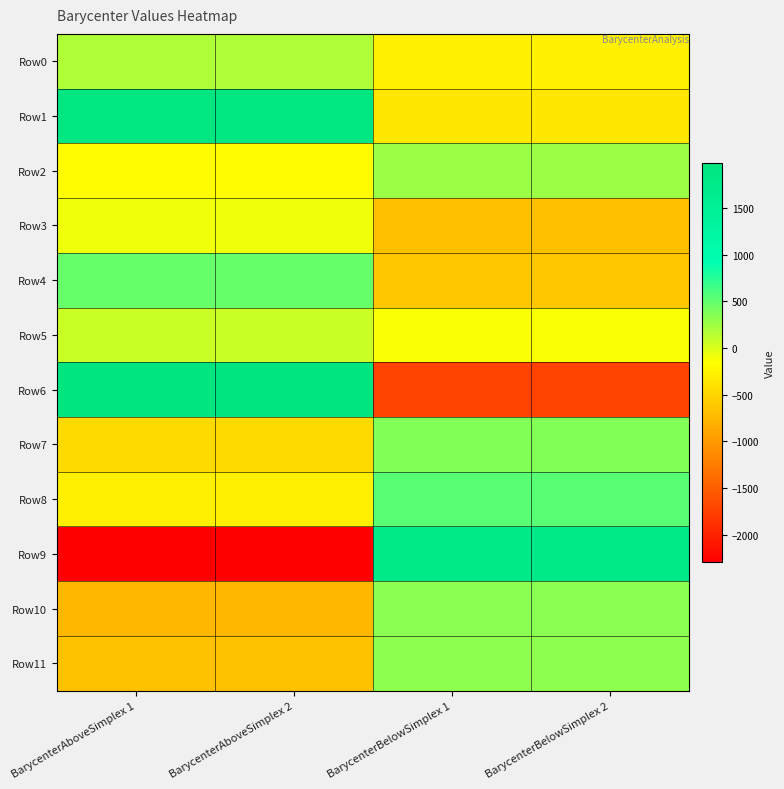

Reading left to right, list all the values displayed in this chart.

Row0: BarycenterAboveSimplex 1=188.2	BarycenterAboveSimplex 2=188.2	BarycenterBelowSimplex 1=-265.1	BarycenterBelowSimplex 2=-265.1
Row1: BarycenterAboveSimplex 1=1916.0	BarycenterAboveSimplex 2=1916.0	BarycenterBelowSimplex 1=-347.2	BarycenterBelowSimplex 2=-347.2
Row2: BarycenterAboveSimplex 1=-179.4	BarycenterAboveSimplex 2=-179.4	BarycenterBelowSimplex 1=272.7	BarycenterBelowSimplex 2=272.7
Row3: BarycenterAboveSimplex 1=-89.4	BarycenterAboveSimplex 2=-89.4	BarycenterBelowSimplex 1=-677.5	BarycenterBelowSimplex 2=-677.5
Row4: BarycenterAboveSimplex 1=484.6	BarycenterAboveSimplex 2=484.6	BarycenterBelowSimplex 1=-616.7	BarycenterBelowSimplex 2=-616.7
Row5: BarycenterAboveSimplex 1=66.0	BarycenterAboveSimplex 2=66.0	BarycenterBelowSimplex 1=-130.9	BarycenterBelowSimplex 2=-130.9
Row6: BarycenterAboveSimplex 1=1984.5	BarycenterAboveSimplex 2=1984.5	BarycenterBelowSimplex 1=-1724.0	BarycenterBelowSimplex 2=-1724.0
Row7: BarycenterAboveSimplex 1=-457.0	BarycenterAboveSimplex 2=-457.0	BarycenterBelowSimplex 1=367.6	BarycenterBelowSimplex 2=367.6
Row8: BarycenterAboveSimplex 1=-271.7	BarycenterAboveSimplex 2=-271.7	BarycenterBelowSimplex 1=548.2	BarycenterBelowSimplex 2=548.2
Row9: BarycenterAboveSimplex 1=-2289.6	BarycenterAboveSimplex 2=-2289.6	BarycenterBelowSimplex 1=1751.0	BarycenterBelowSimplex 2=1751.0
Row10: BarycenterAboveSimplex 1=-747.5	BarycenterAboveSimplex 2=-747.5	BarycenterBelowSimplex 1=338.6	BarycenterBelowSimplex 2=338.6
Row11: BarycenterAboveSimplex 1=-661.9	BarycenterAboveSimplex 2=-661.9	BarycenterBelowSimplex 1=314.9	BarycenterBelowSimplex 2=314.9